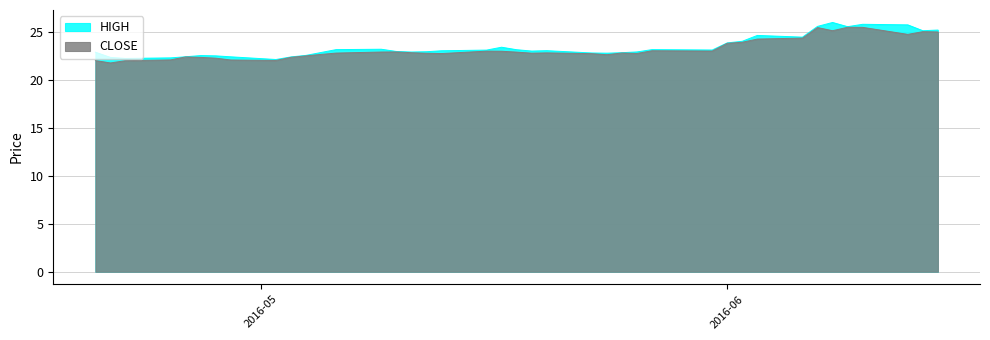

What is the highest value of the CLOSE series?

25.5